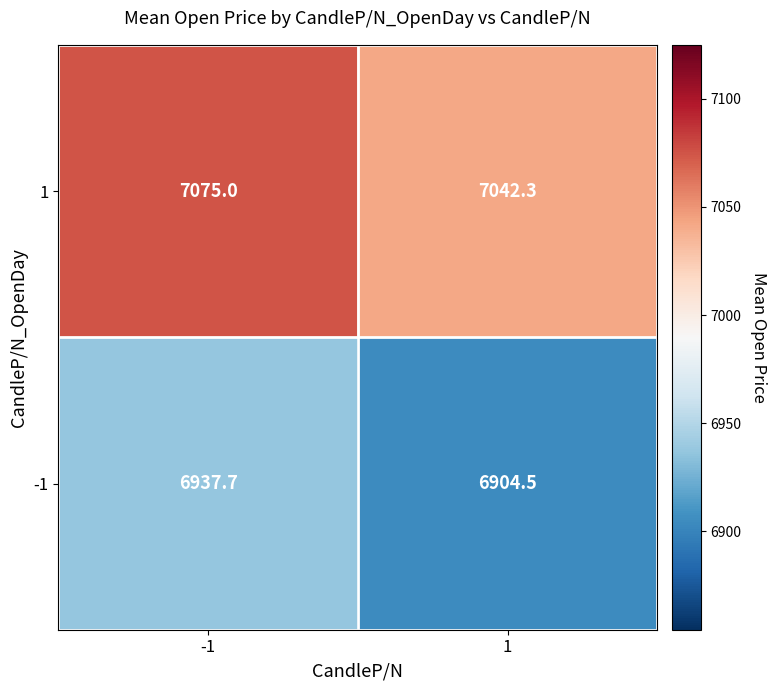

The value of 1 at -1 is 1649.1. True or false?

False